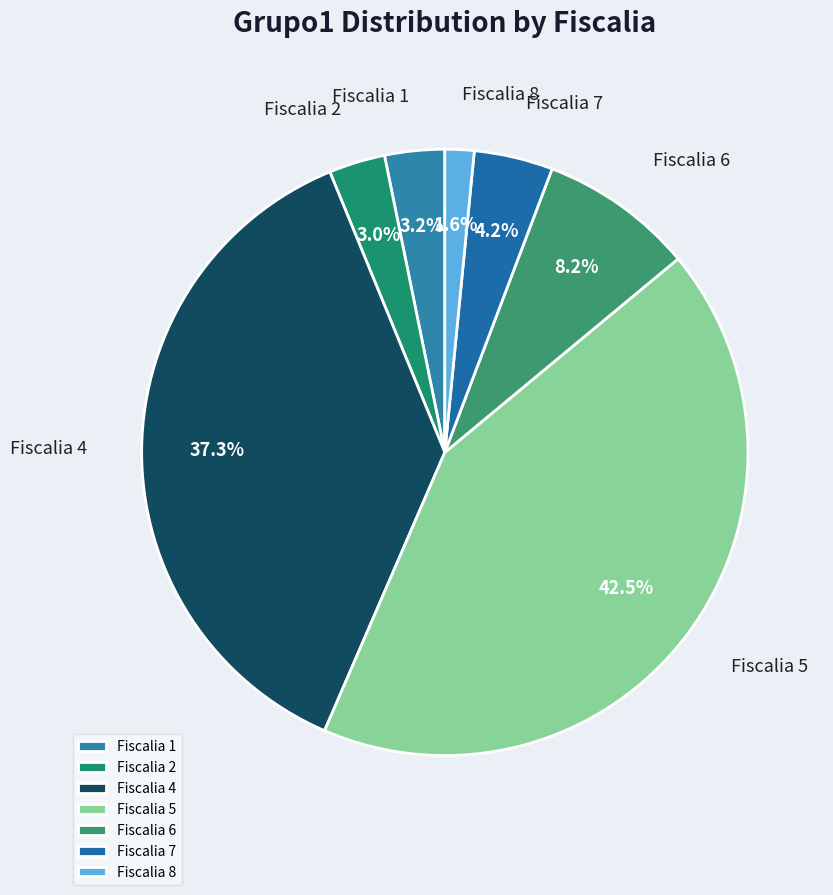

Does Fiscalia 4 account for over 50% of the chart?

No